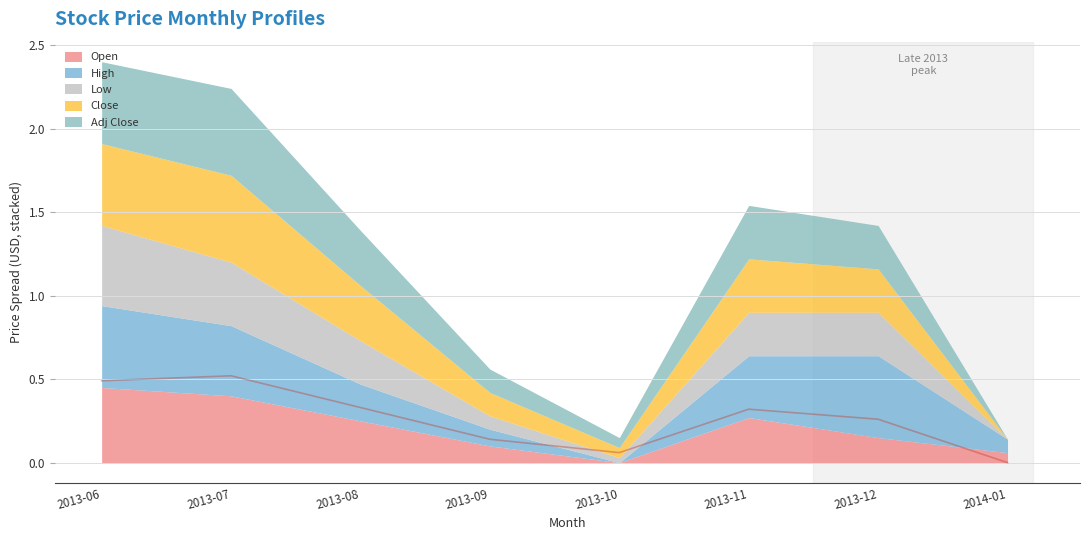

True or false: Close and Low cross at least once.

False